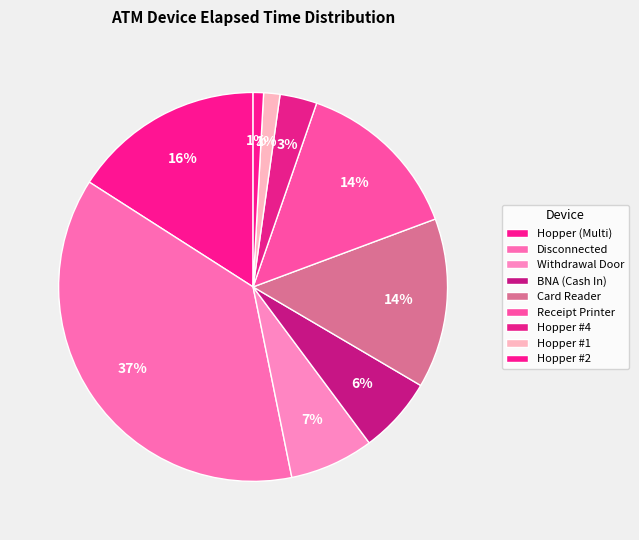

Is it true that Card Reader is 4% of the pie?

False